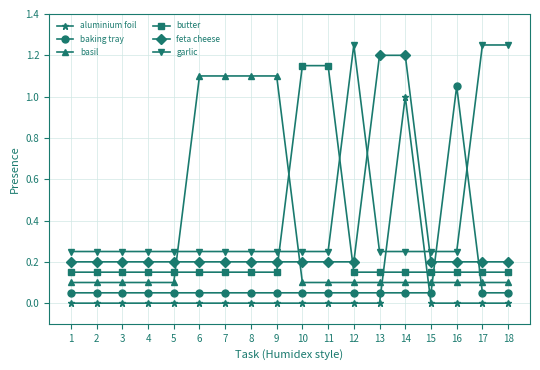

True or false: garlic has a value of 0.1 at 9.

False